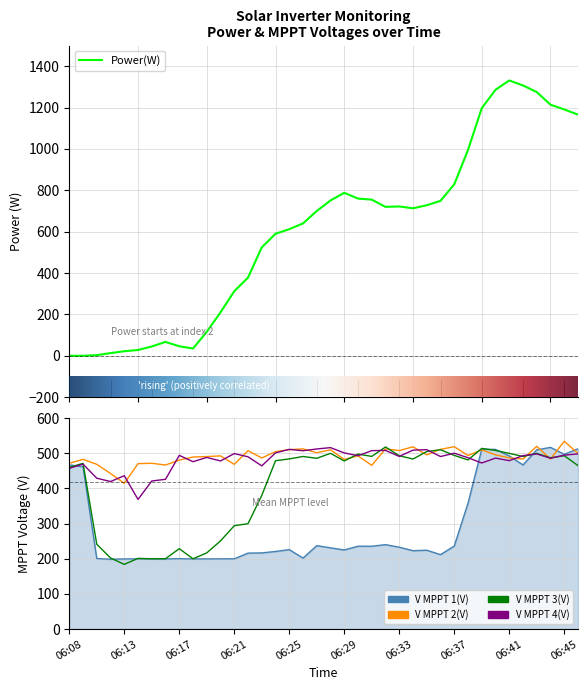

Rank the categories by V MPPT 2(V) value from lowest to highest.

06:13, 06:12, 06:31, 06:16, 06:21, 06:11, 06:14, 06:08, 06:15, 06:17, 06:29, 06:10, 06:42, 06:44, 06:23, 06:41, 06:18, 06:19, 06:20, 06:30, 06:38, 06:35, 06:40, 06:46, 06:27, 06:24, 06:22, 06:33, 06:39, 06:28, 06:25, 06:36, 06:32, 06:26, 06:34, 06:37, 06:43, 06:45